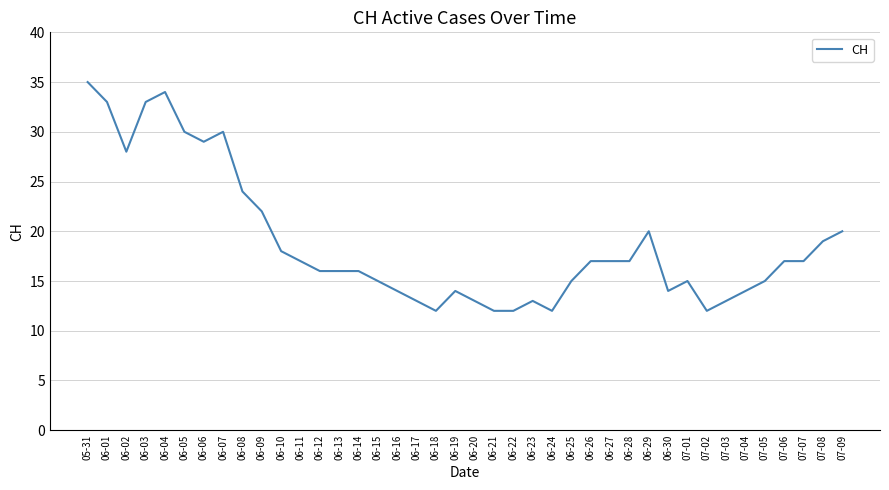

What position from the right is 06-17?

23